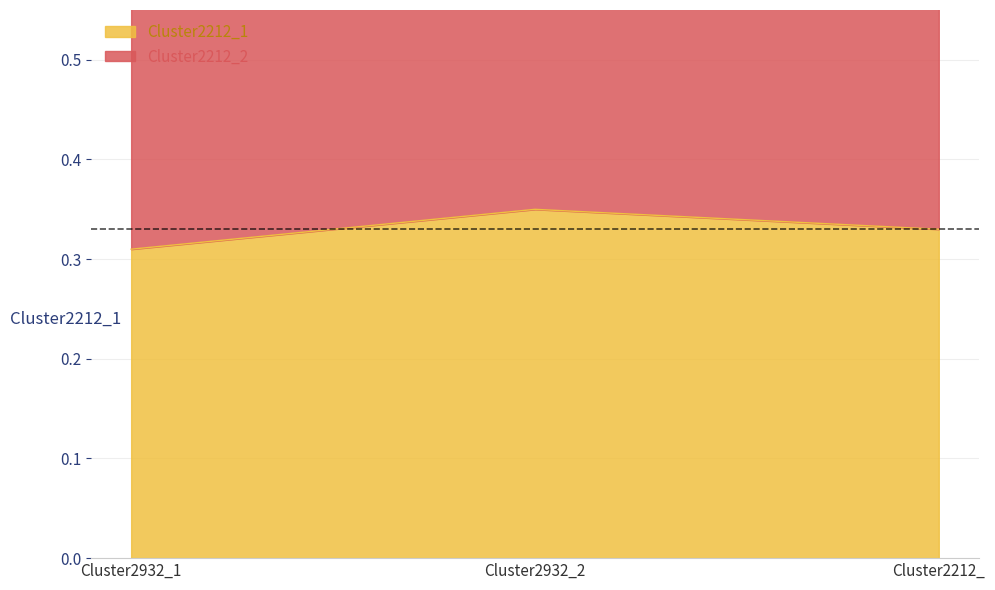

Which series has the largest range (max minus min)?

Cluster2212_2